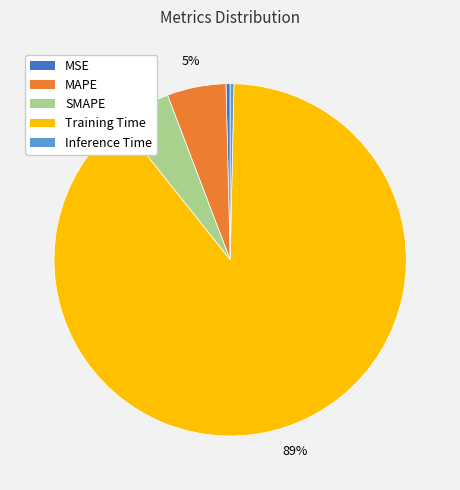

To the nearest percent, what is the average slice percentage?

20%